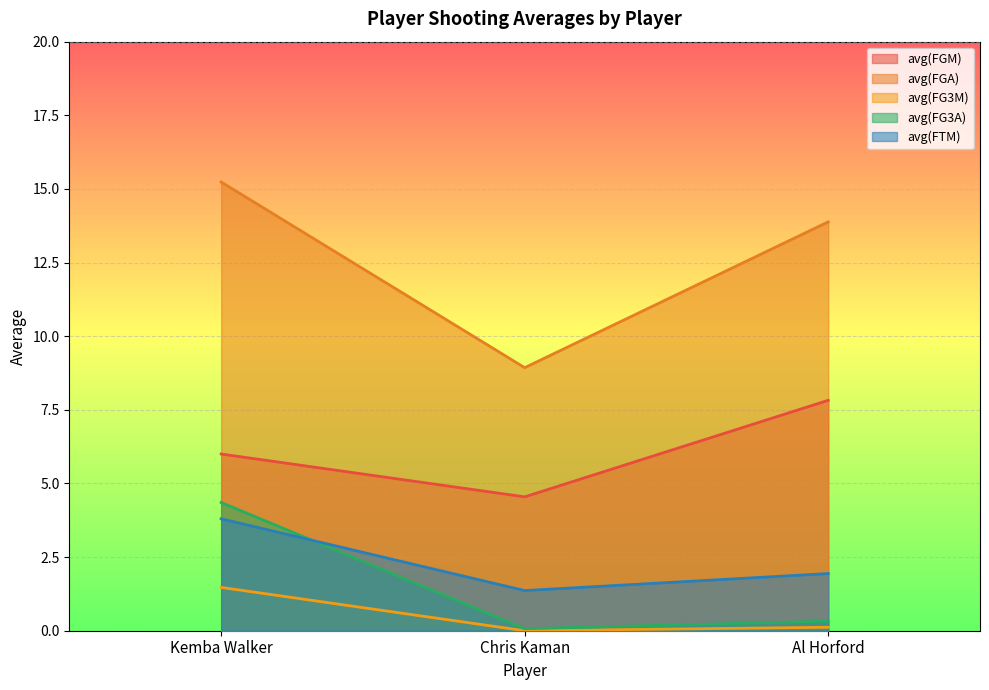

How many lines are shown in the chart?

5